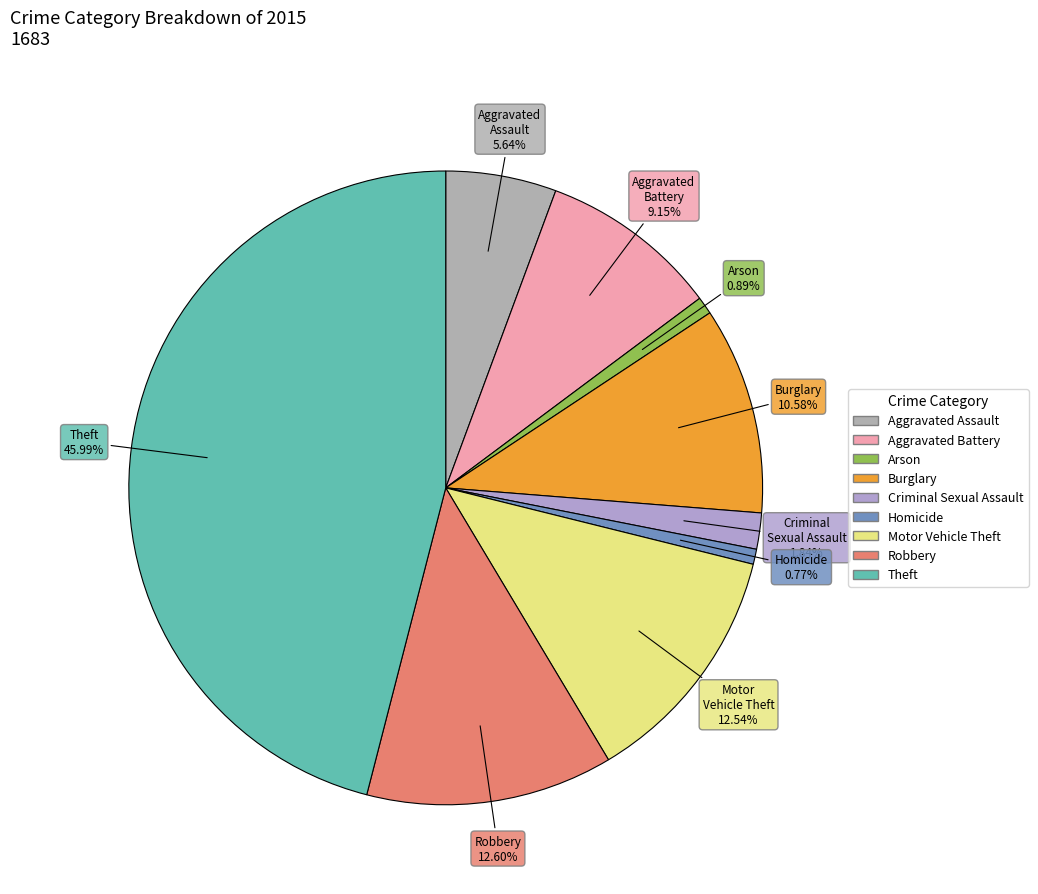

To the nearest percent, what is the average slice percentage?

11%